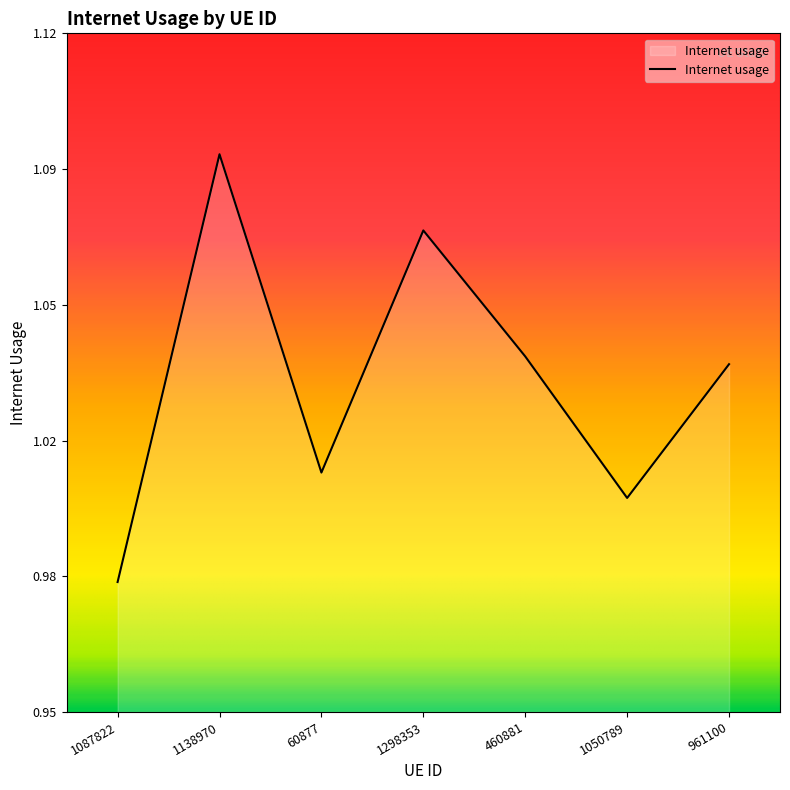

List the labels in order of value, largest first.

1138970, 1298353, 460881, 961100, 60877, 1050789, 1087822